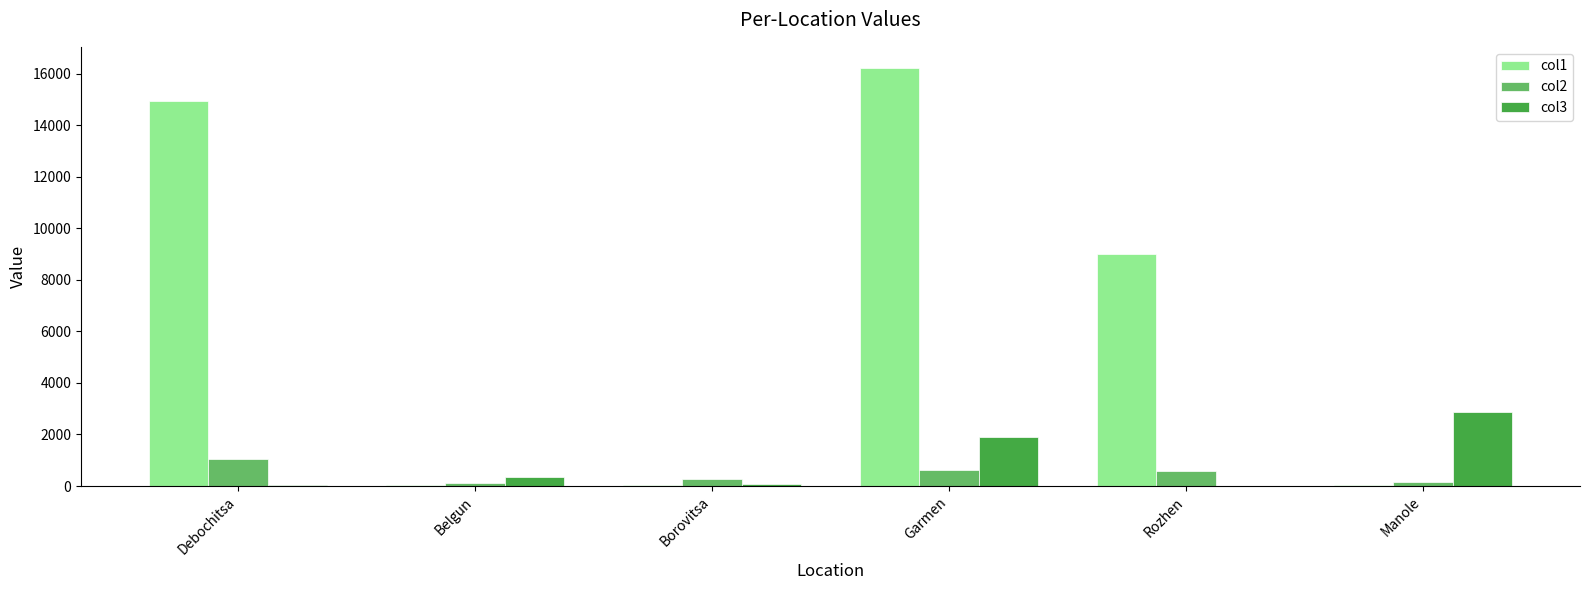

At which category is the sum across all series the highest?

Garmen